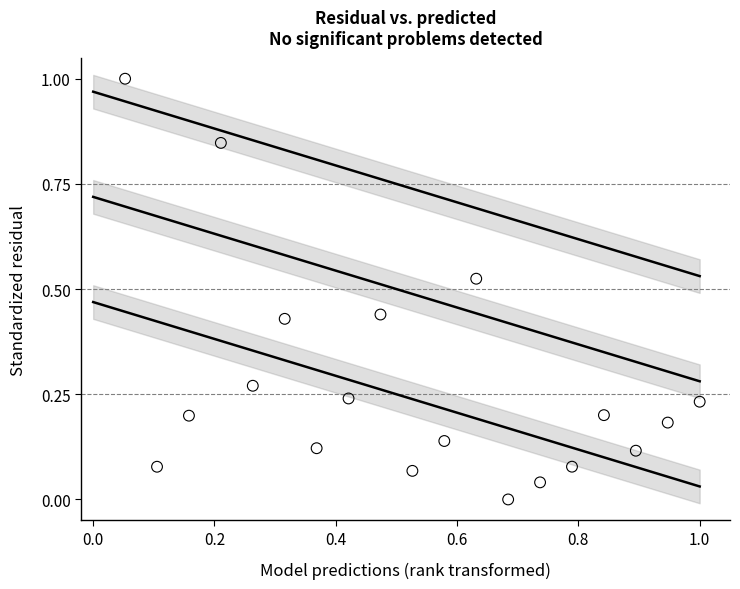

What is the range of X values (max minus min)?

0.9